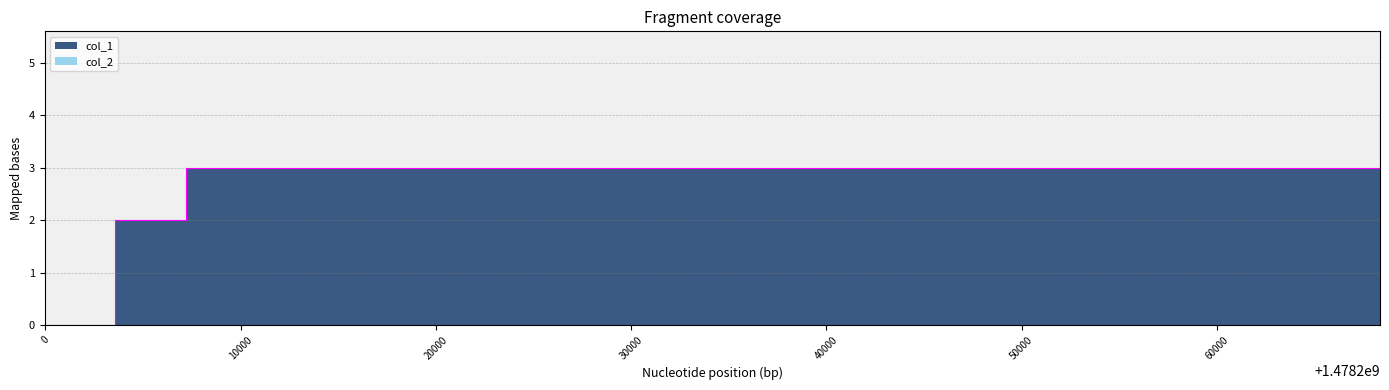

What is the difference between the values at 1478199953 and 1478207186?

3